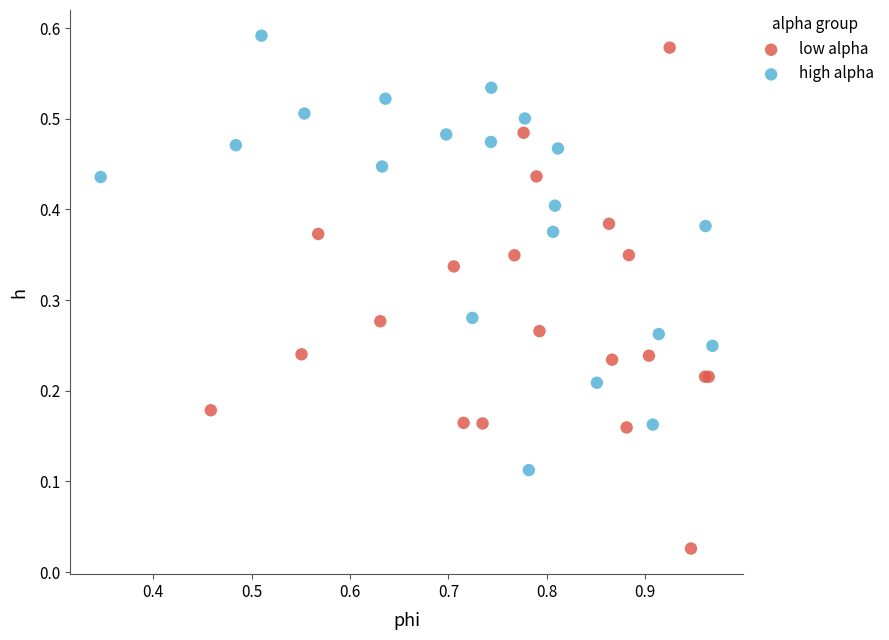

What are all the series names shown in the legend?

low alpha, high alpha